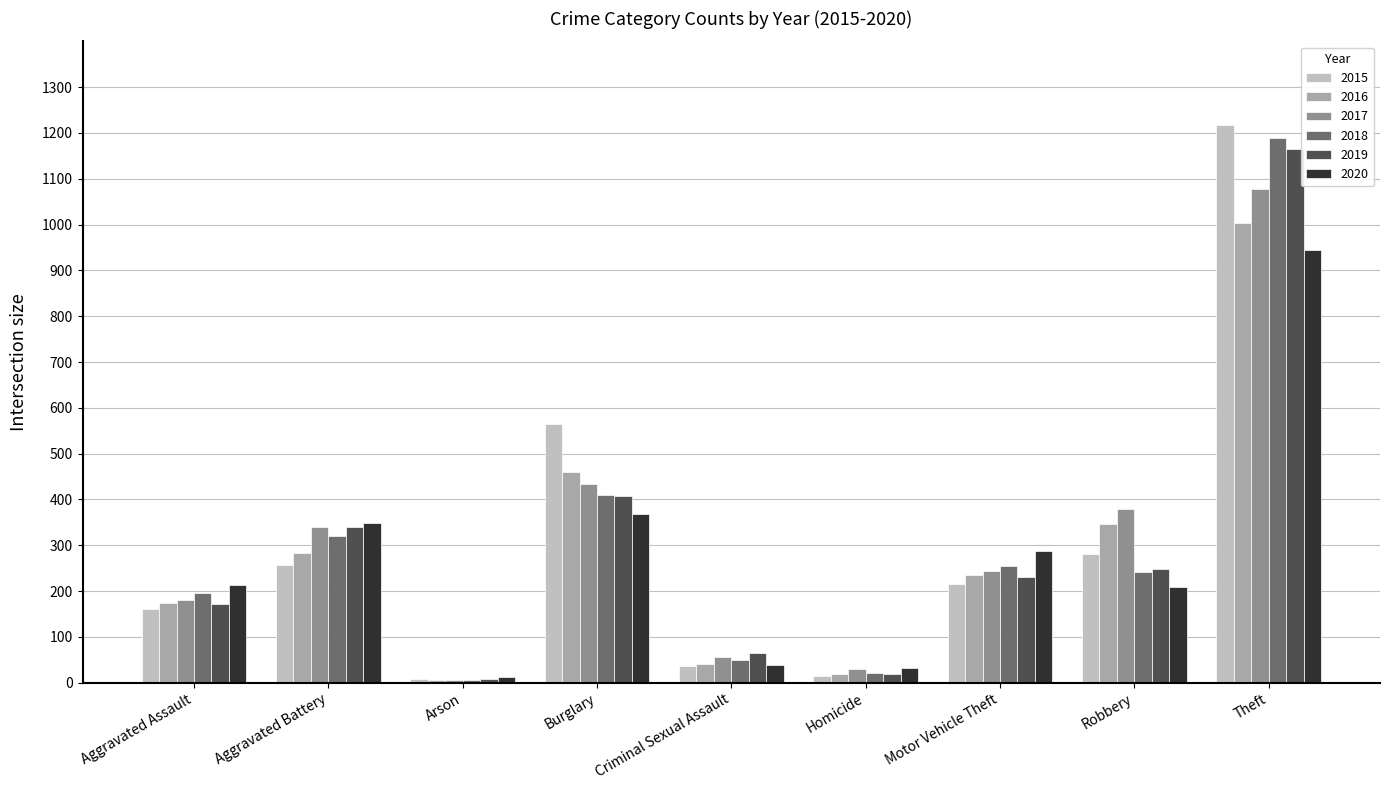

What is the sum of the 2015 values at Theft and Robbery?

1499